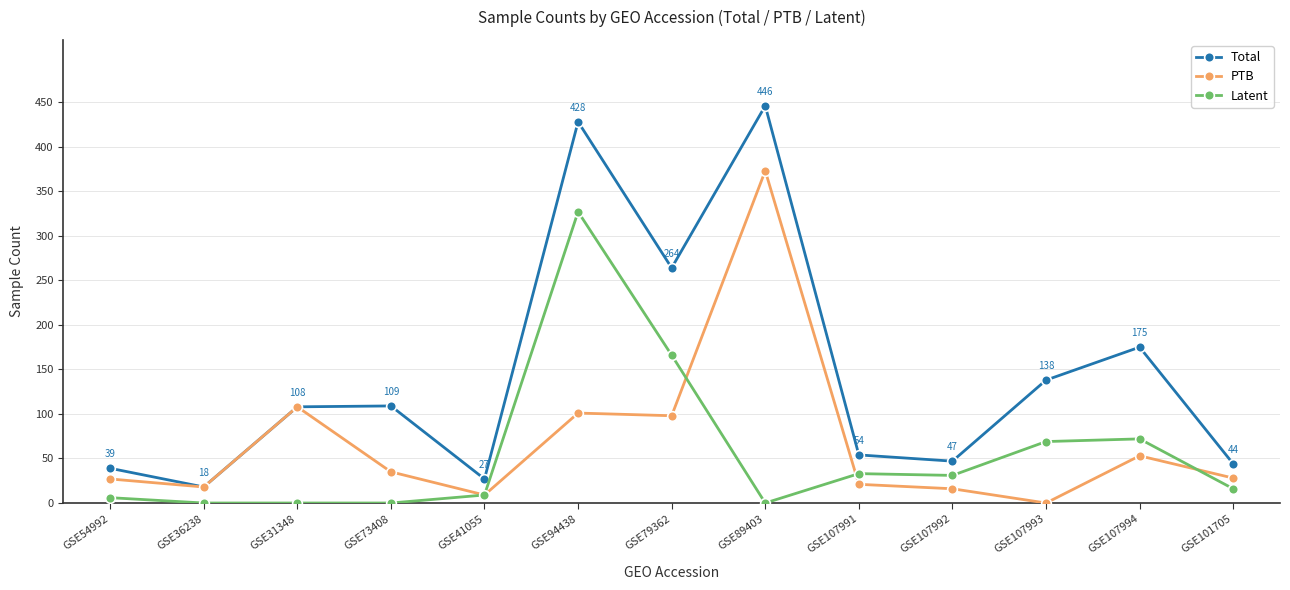

What is the difference between the Latent values at GSE31348 and GSE107992?

31